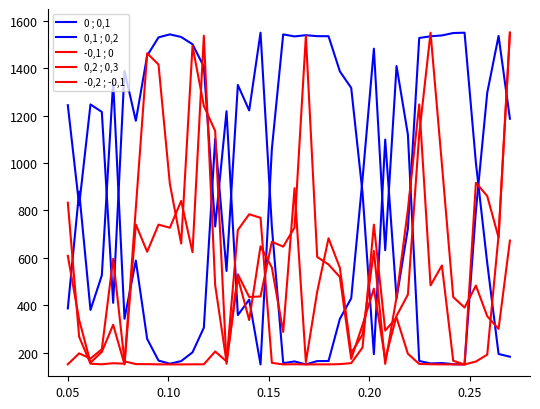

At how many categories does at least one series exceed 832?

40